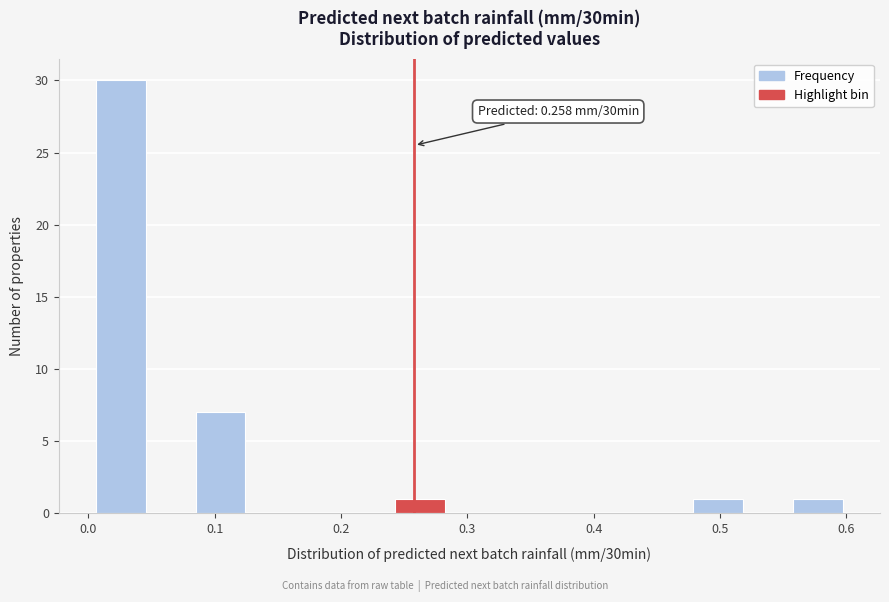

Around what value on the x-axis is the tallest bar? Give the approximate position of its centre, as read against the axis.

0.03